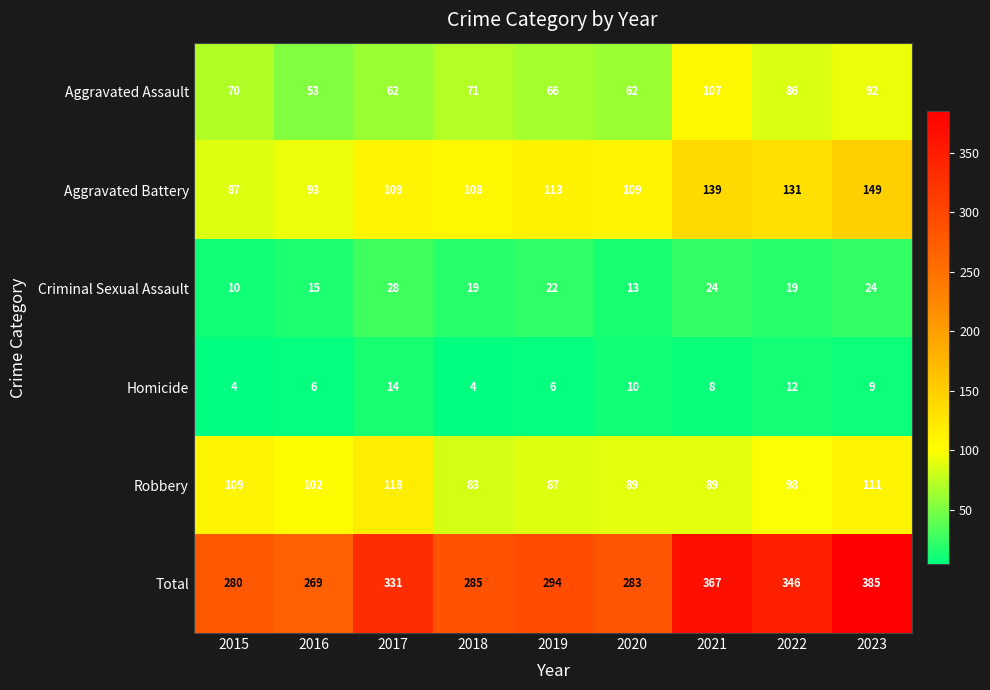

The Homicide series shows 13 at 2020. True or false?

False